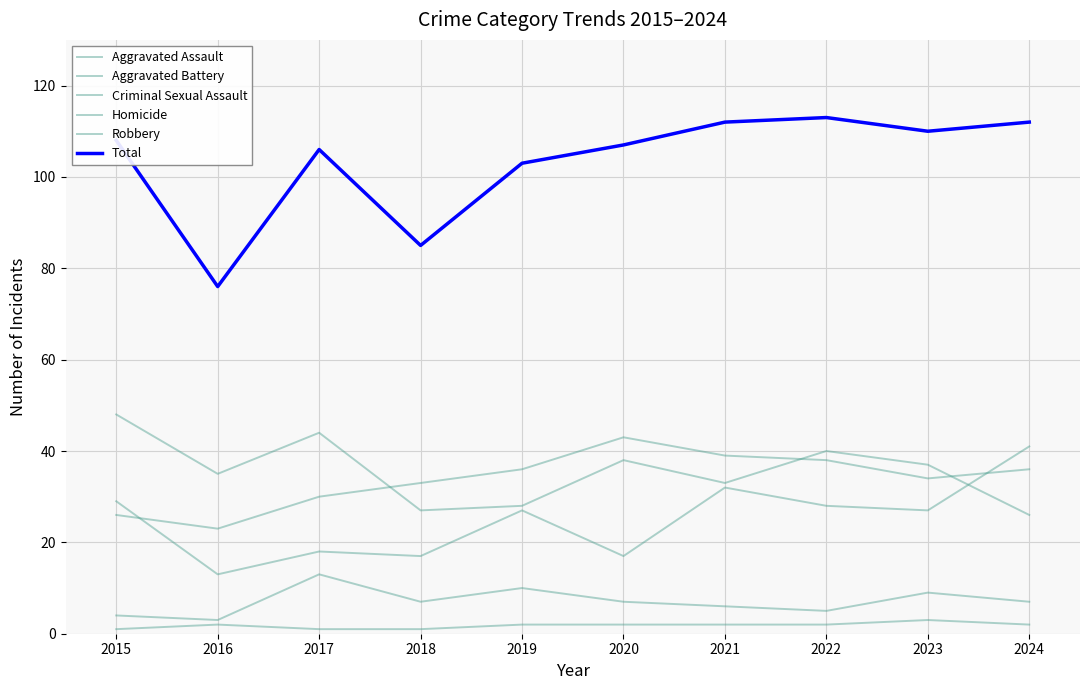

How many lines are shown in the chart?

6